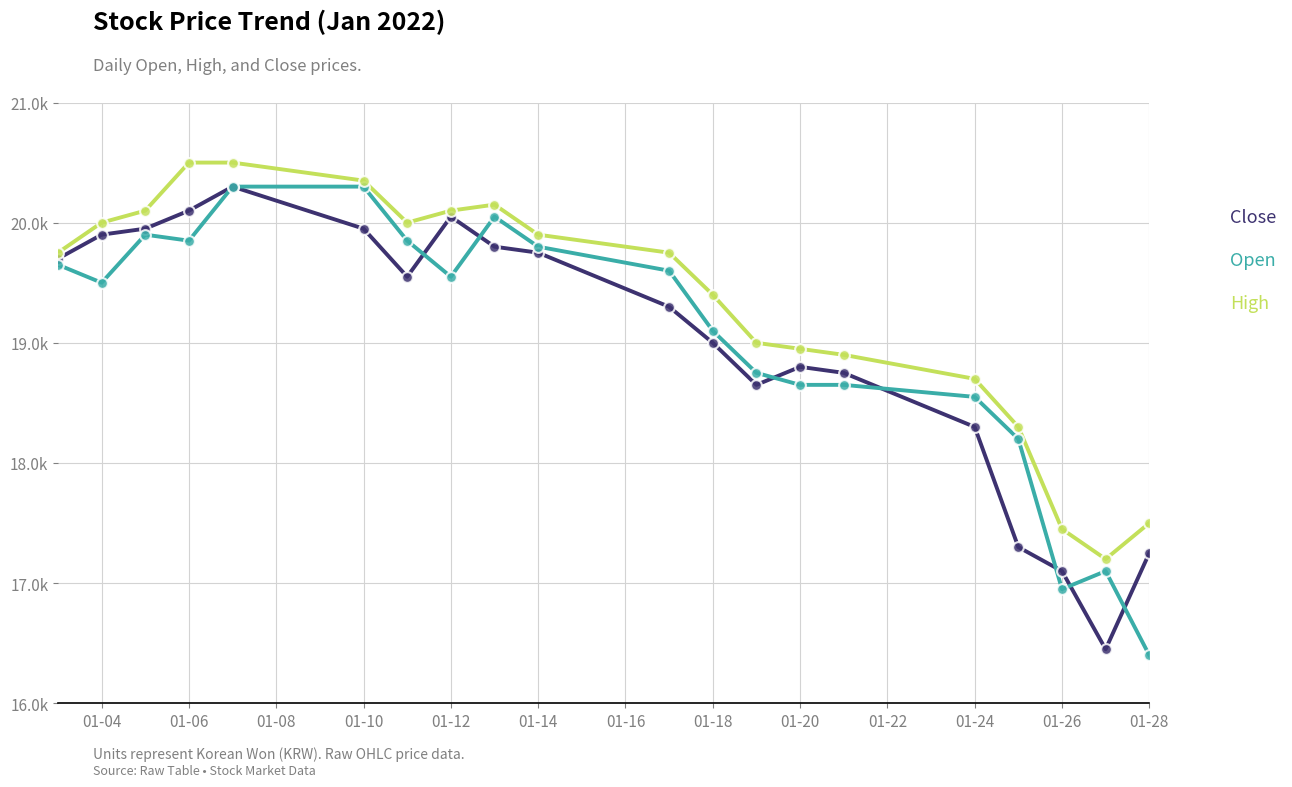

What are all the series names shown in the legend?

Close, Open, High